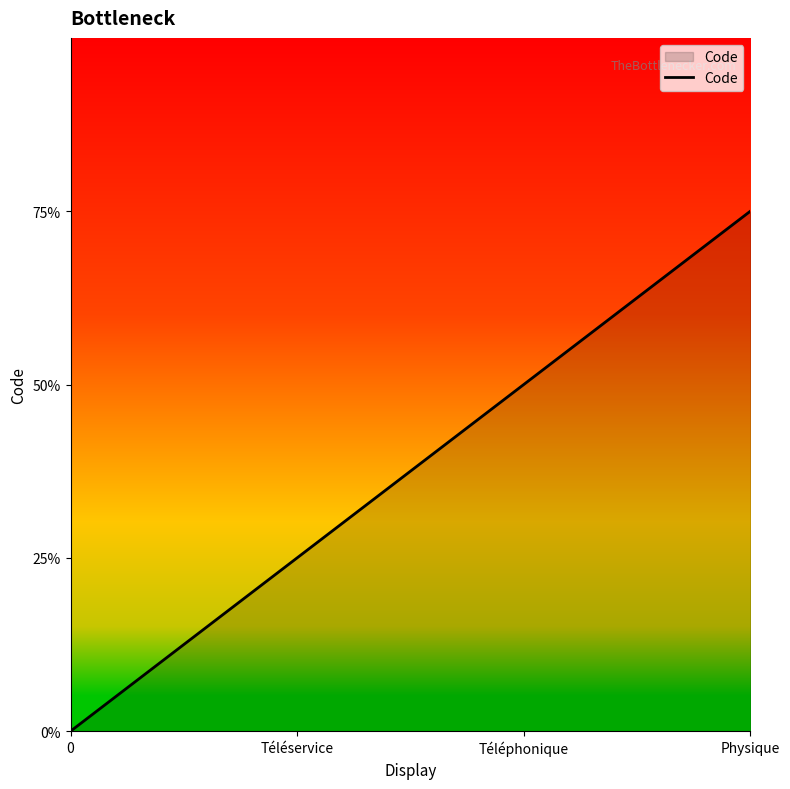

Does the chart display data point markers on the line(s)?

No